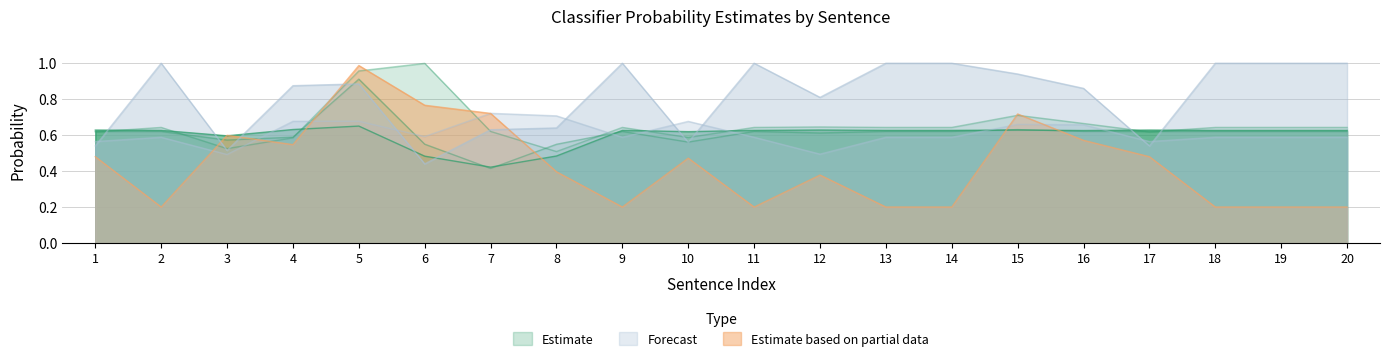

Read the NNETWORK_PROB value at 12.

0.5